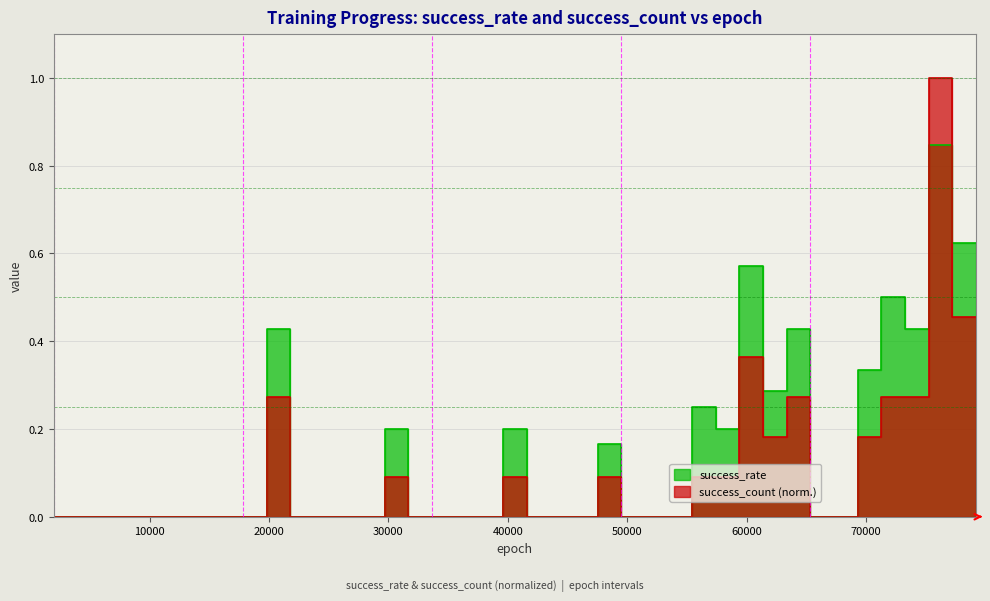

Reading left to right, what are all the values shown in this chart?

success_rate: 0.0	0.0	0.0	0.0	0.0	0.0	0.0	0.0	0.0	0.0	0.4	0.0	0.0	0.0	0.0	0.2	0.0	0.0	0.0	0.0	0.2	0.0	0.0	0.0	0.2	0.0	0.0	0.0	0.2	0.2	0.6	0.3	0.4	0.0	0.0	0.3	0.5	0.4	0.8	0.6
success_count: 0.0	0.0	0.0	0.0	0.0	0.0	0.0	0.0	0.0	0.0	0.3	0.0	0.0	0.0	0.0	0.1	0.0	0.0	0.0	0.0	0.1	0.0	0.0	0.0	0.1	0.0	0.0	0.0	0.1	0.1	0.4	0.2	0.3	0.0	0.0	0.2	0.3	0.3	1.0	0.5